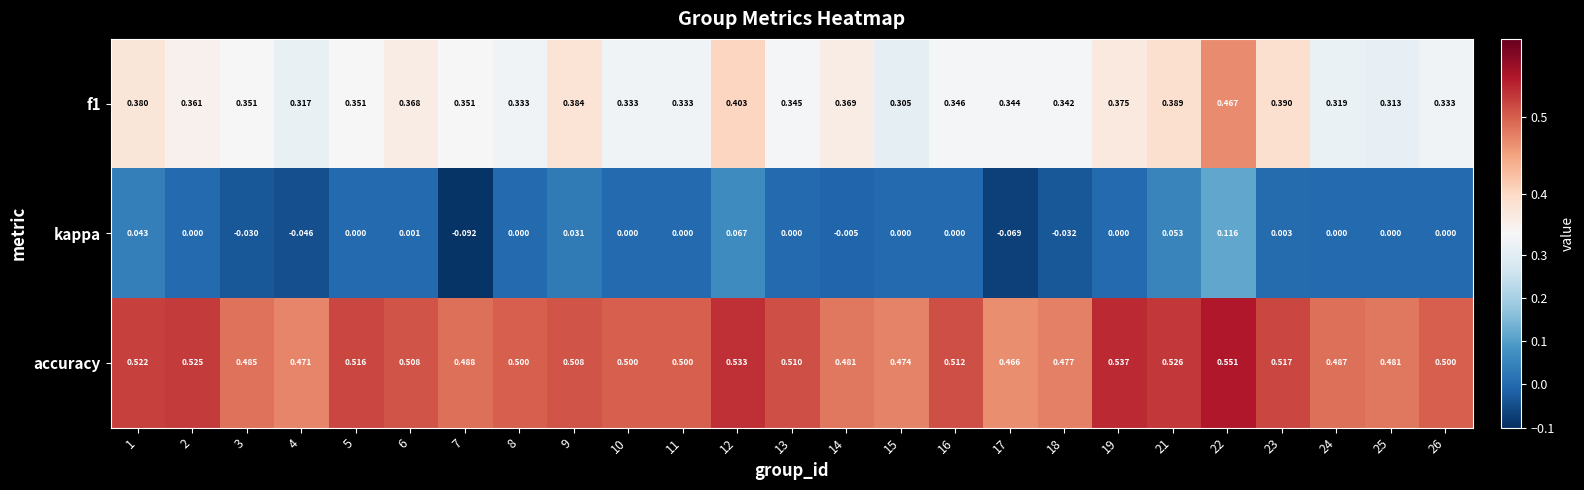

Is the value of accuracy at 4 greater than the value of f1 at 9?

Yes